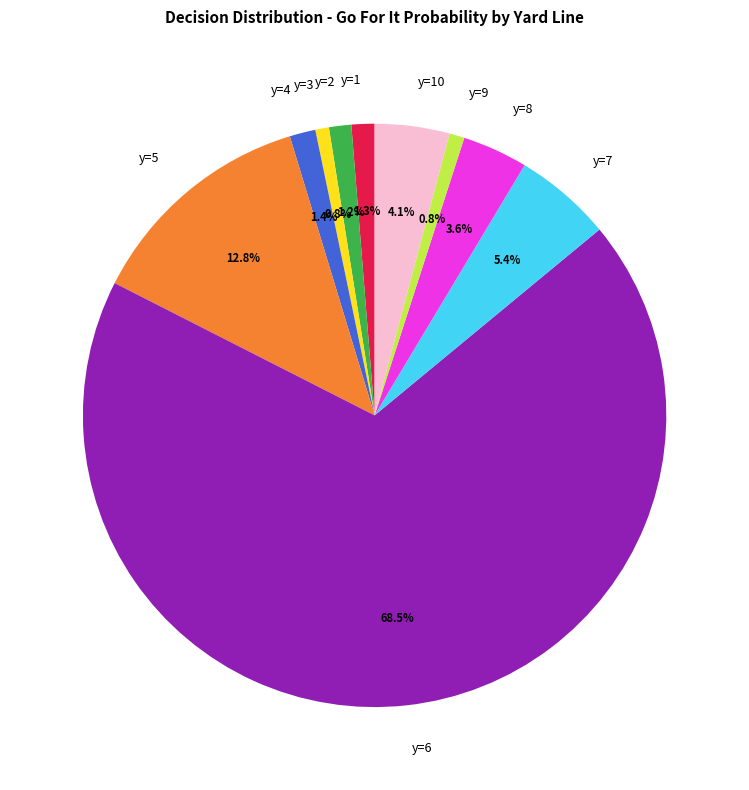

To the nearest percent, what portion does y=2 represent?

1%